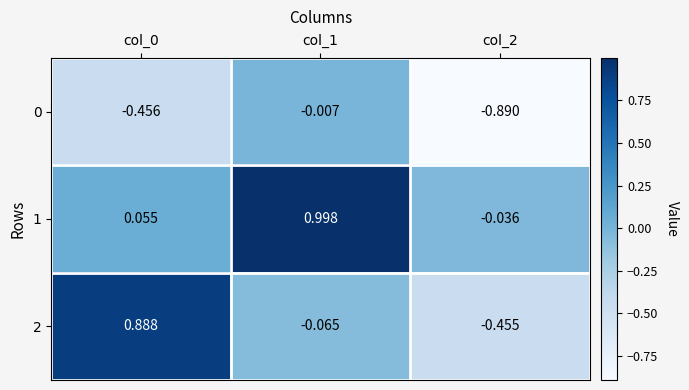

Is the value of 2 at col_0 greater than the value of 1 at col_0?

Yes